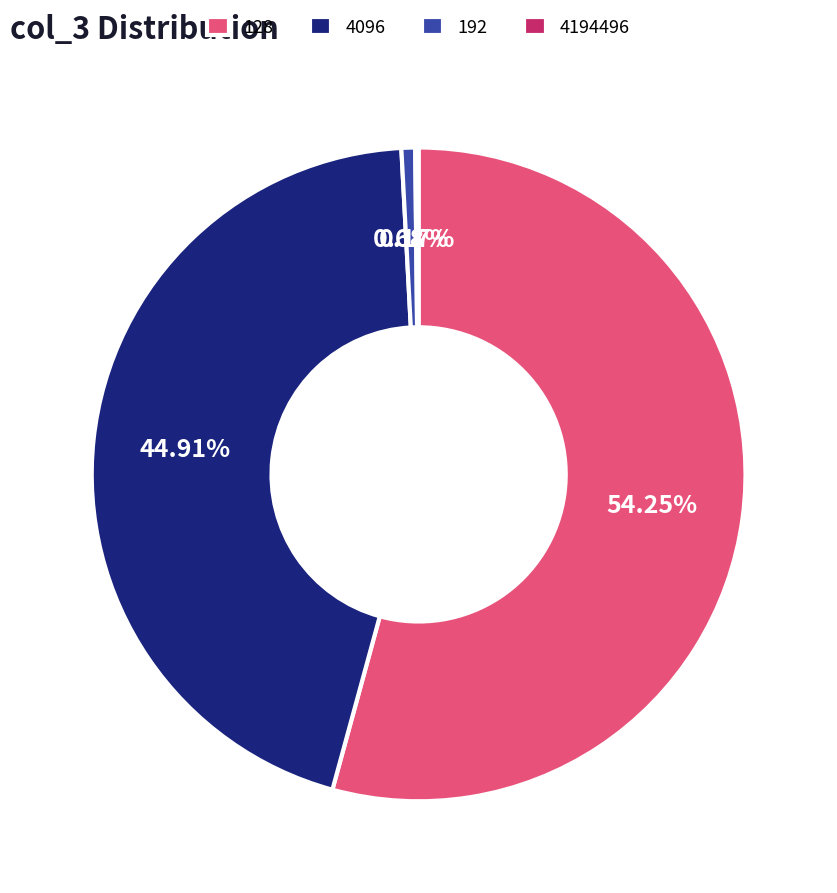

Combined, do 4096 and 128 account for over 50%?

Yes